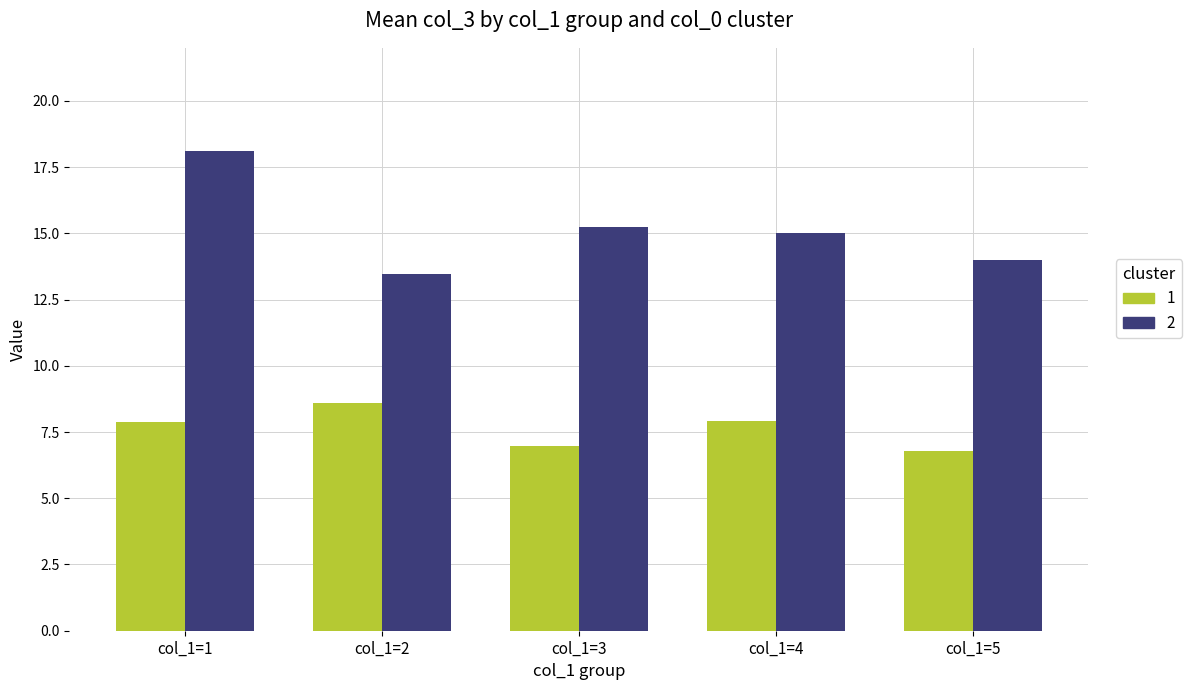

The value of 2 at col_1=4 is 23.2. True or false?

False